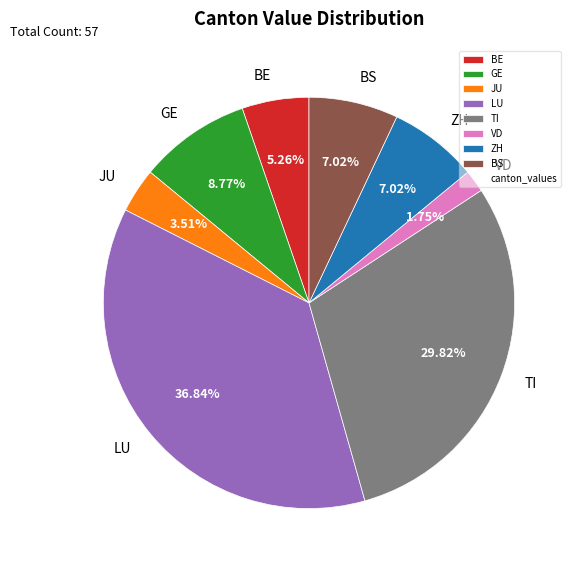

What is the largest slice in the pie chart?

LU